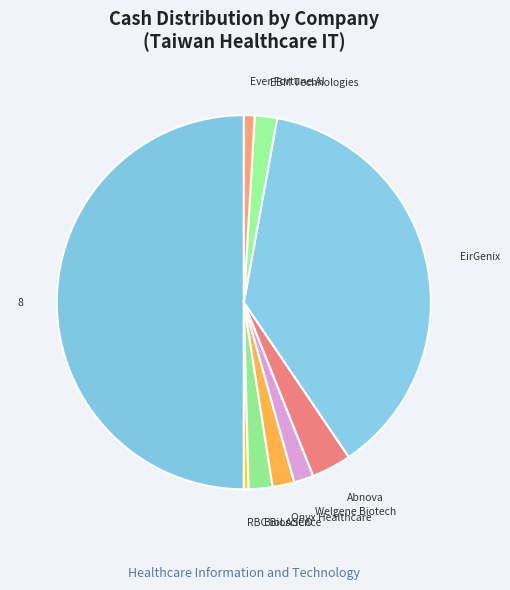

Do RBC Bioscience and Welgene Biotech together represent more than half of the pie?

No